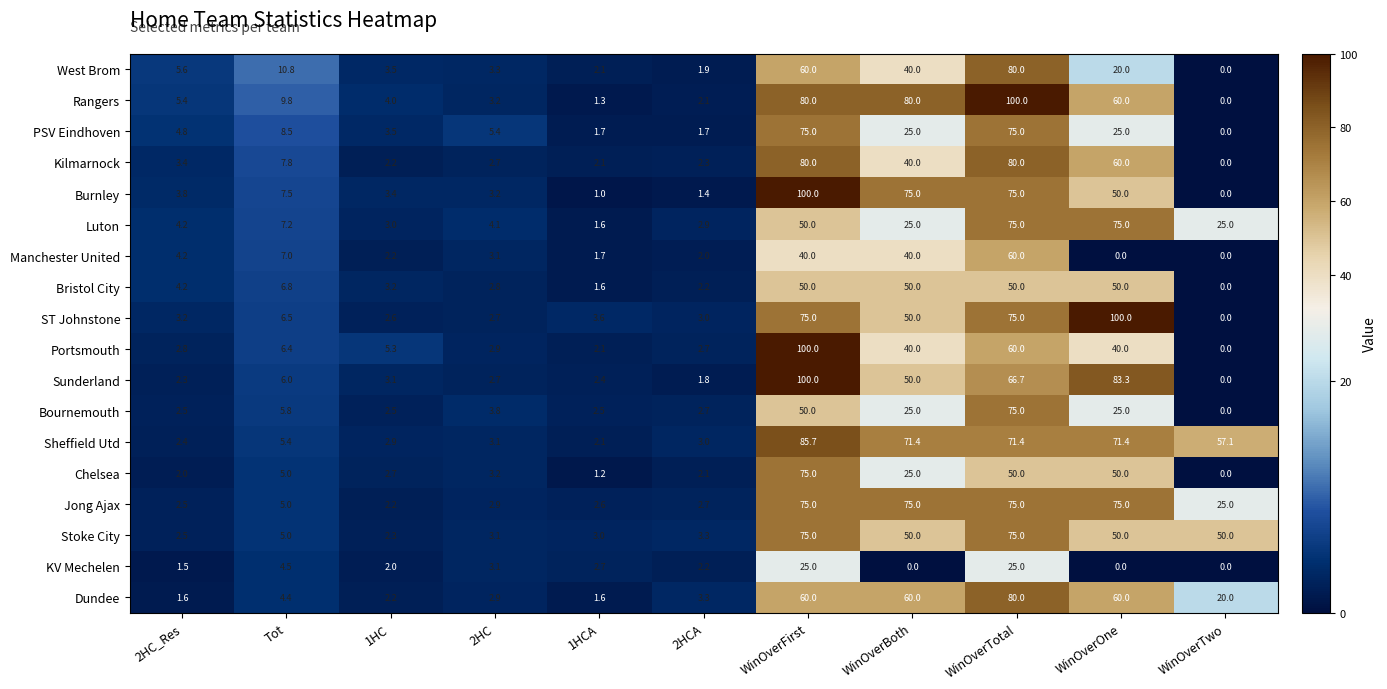

At how many categories does at least one series exceed 32?

5